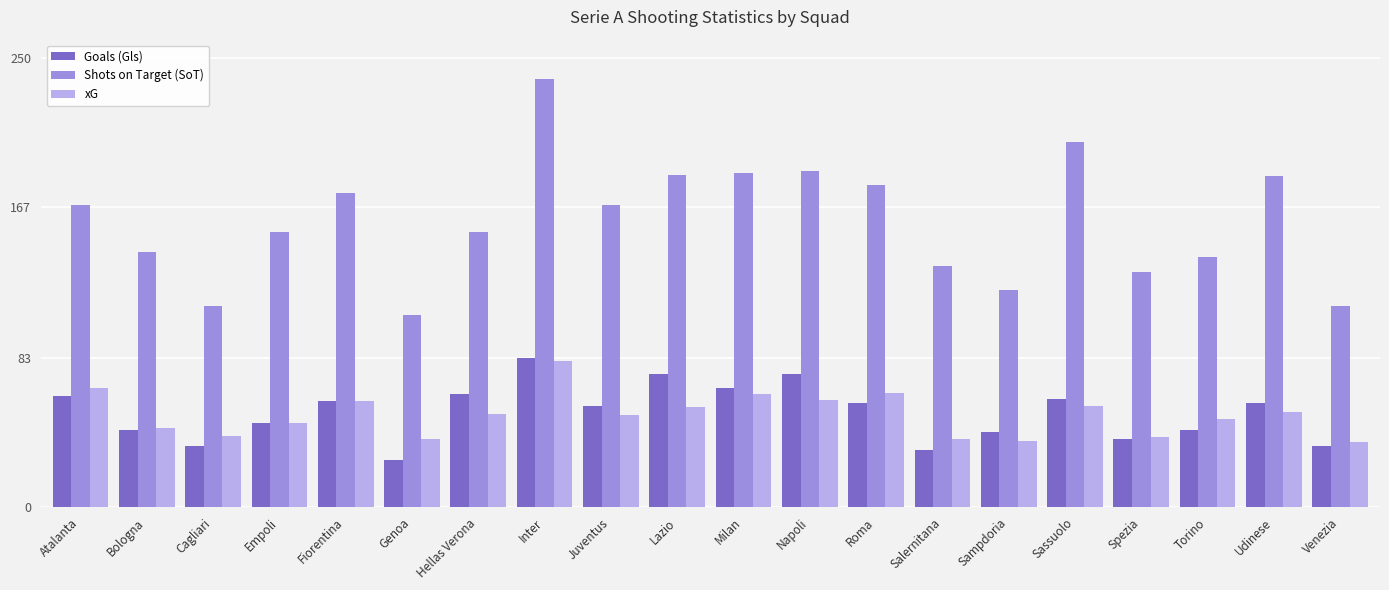

What is the label of the 6th bar from the right?

Sampdoria